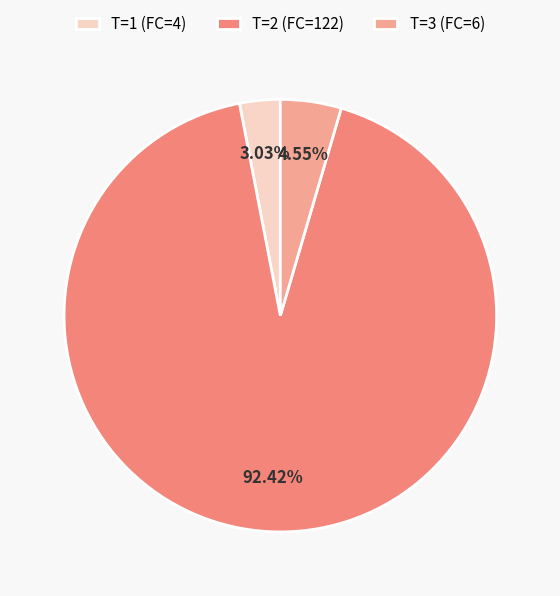

Count the number of slices in the pie.

3